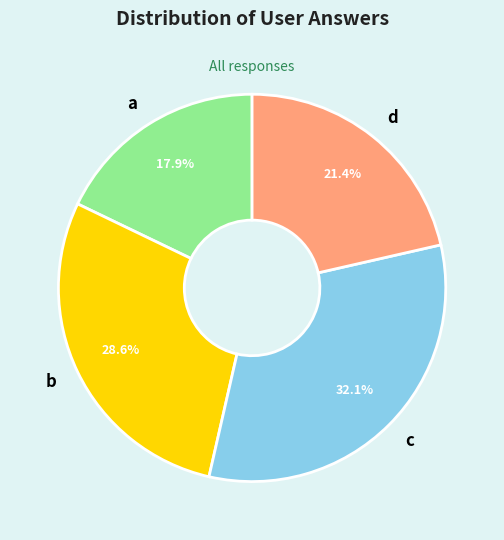

What is the ratio of the value at a to the value at c?

0.6